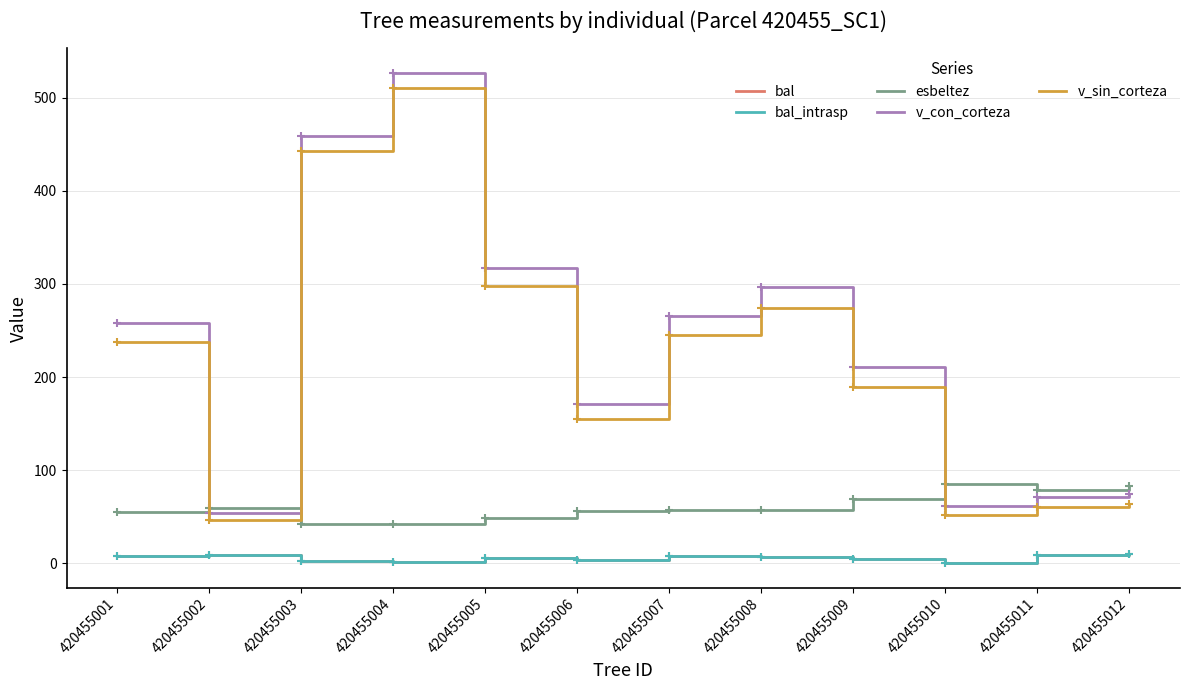

What is the greatest value displayed?

526.6